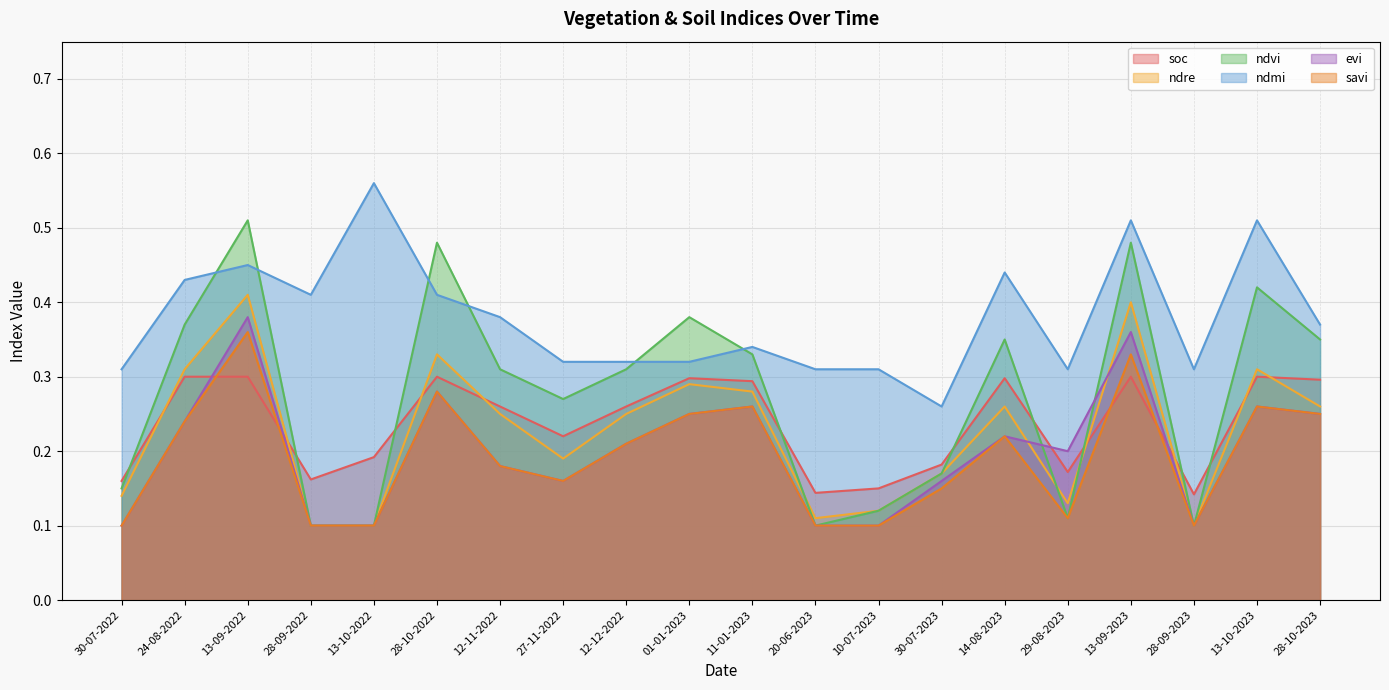

In ndmi, how many points are higher than both neighbors (excluding endpoints)?

6